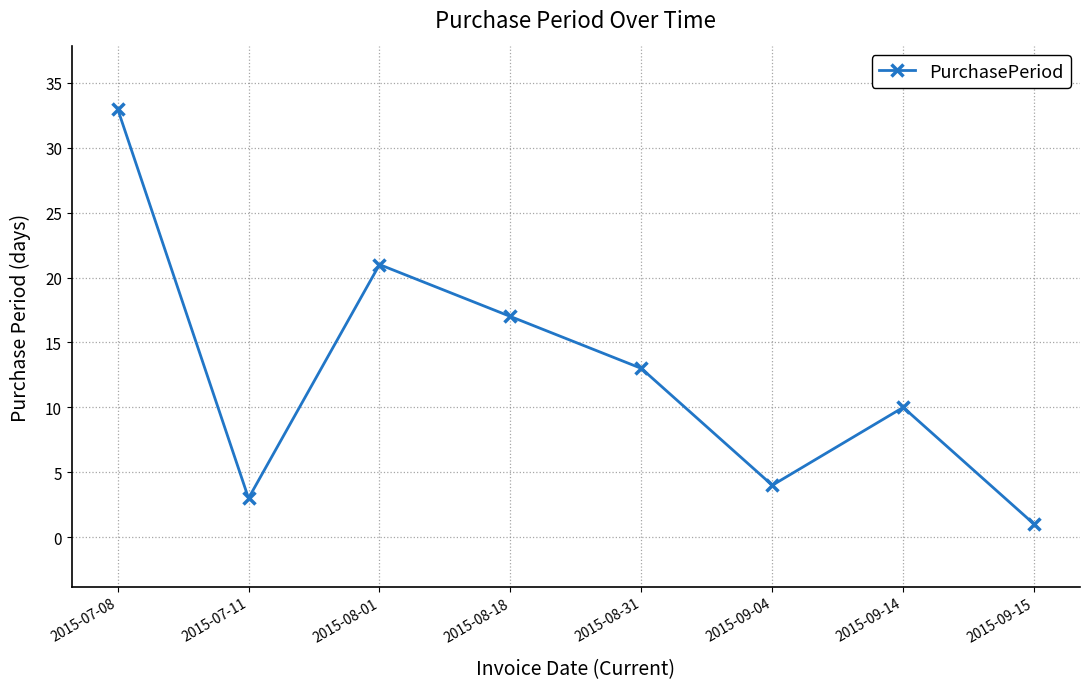

Reading left to right, transcribe all the data shown in this chart.

2015-07-08=33	2015-07-11=3	2015-08-01=21	2015-08-18=17	2015-08-31=13	2015-09-04=4	2015-09-14=10	2015-09-15=1